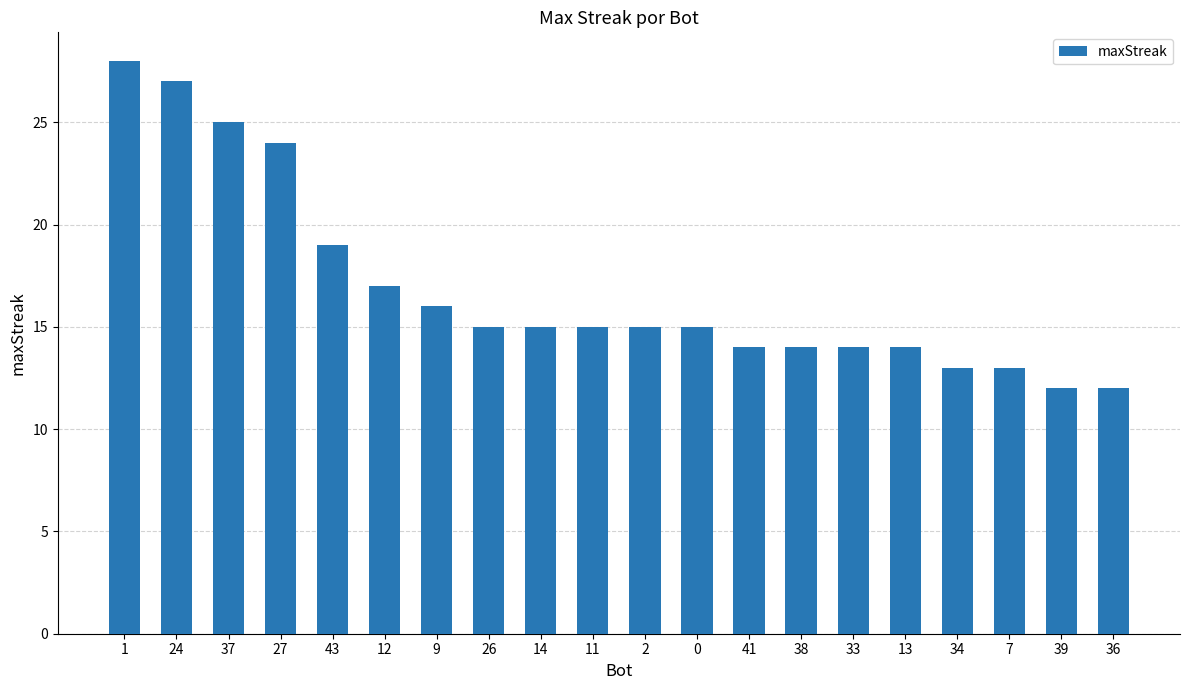

What is the label of the 15th bar from the left?

33